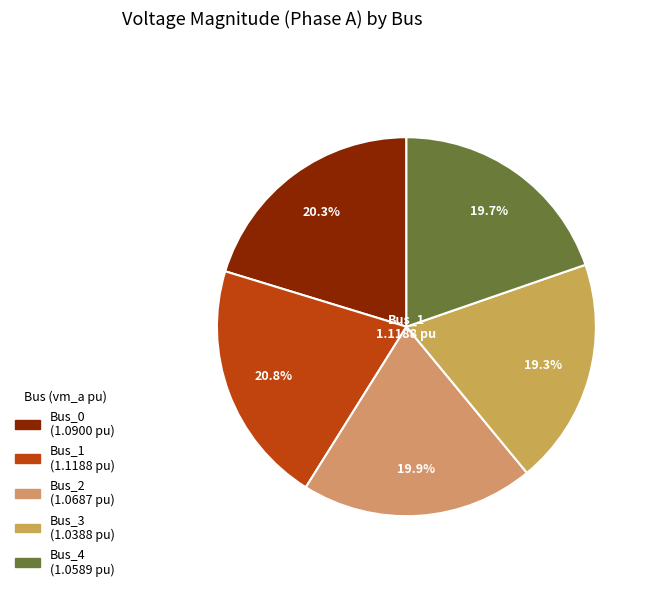

What is the ratio of the value at Bus_2 to the value at Bus_3?

1.0